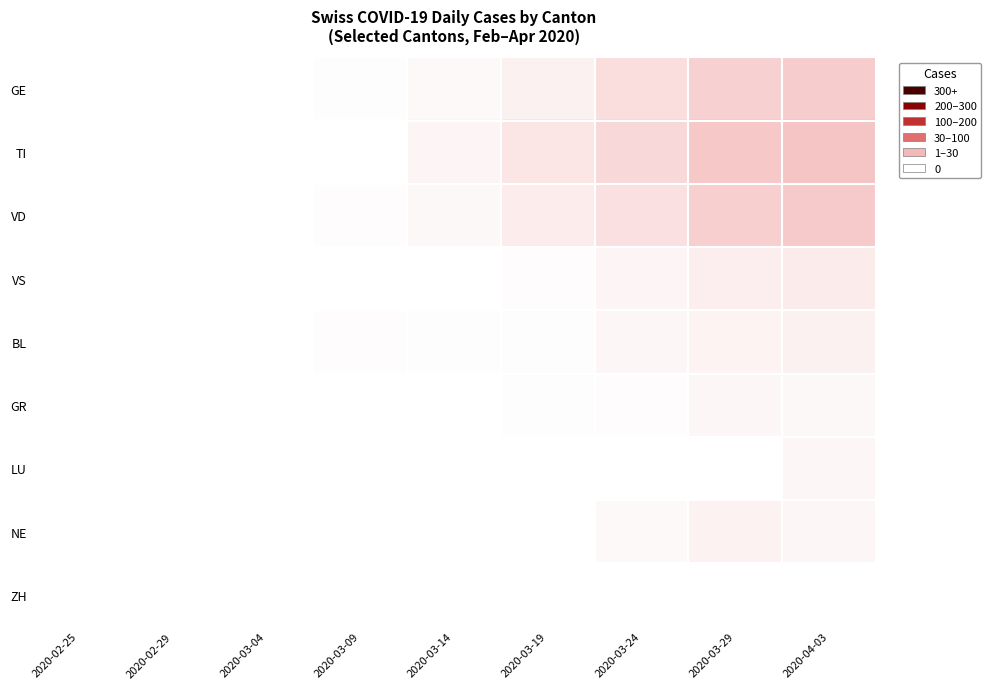

Which has a higher value, 2020-03-19 or 2020-03-29?

2020-03-29